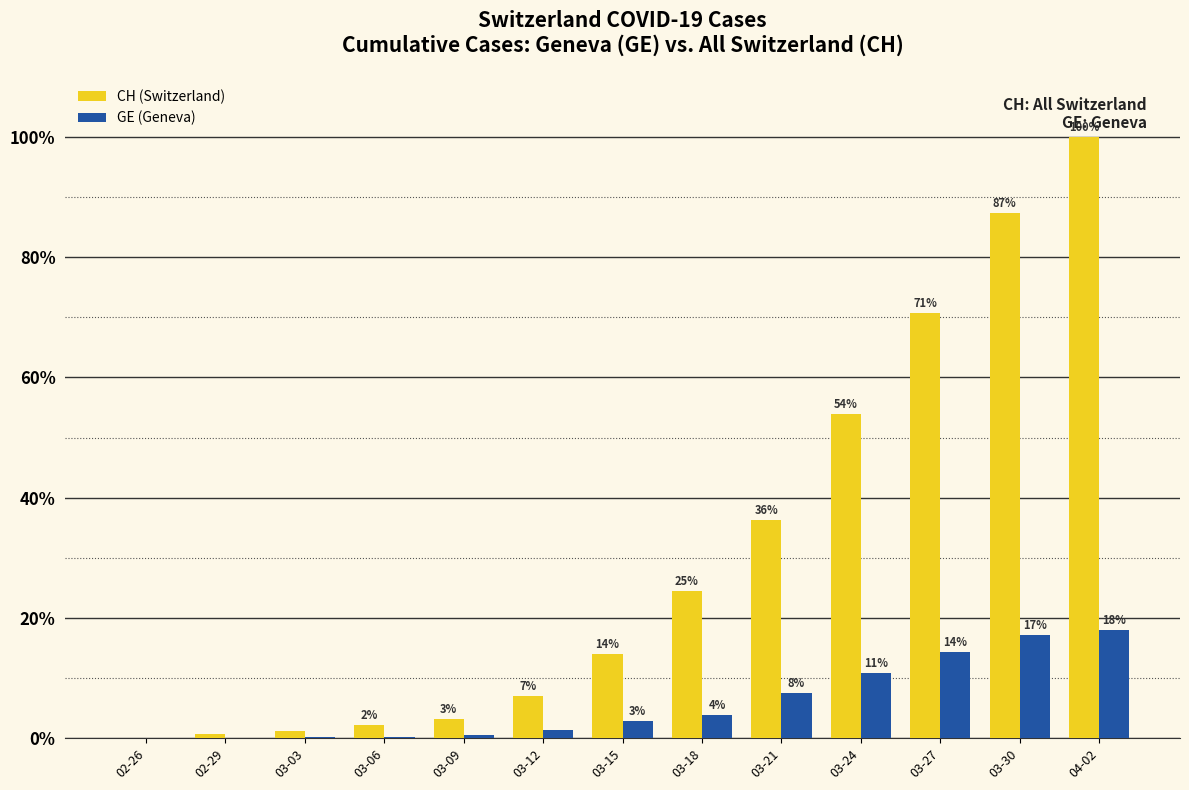

Reading left to right, transcribe all the data shown in this chart.

CH (Switzerland): 0.0	0.7	1.3	2.2	3.1	7.1	14.0	24.5	36.4	54.0	70.8	87.3	100.0
GE (Geneva): 0.0	0.1	0.2	0.2	0.6	1.4	2.8	3.9	7.6	10.9	14.3	17.1	17.9